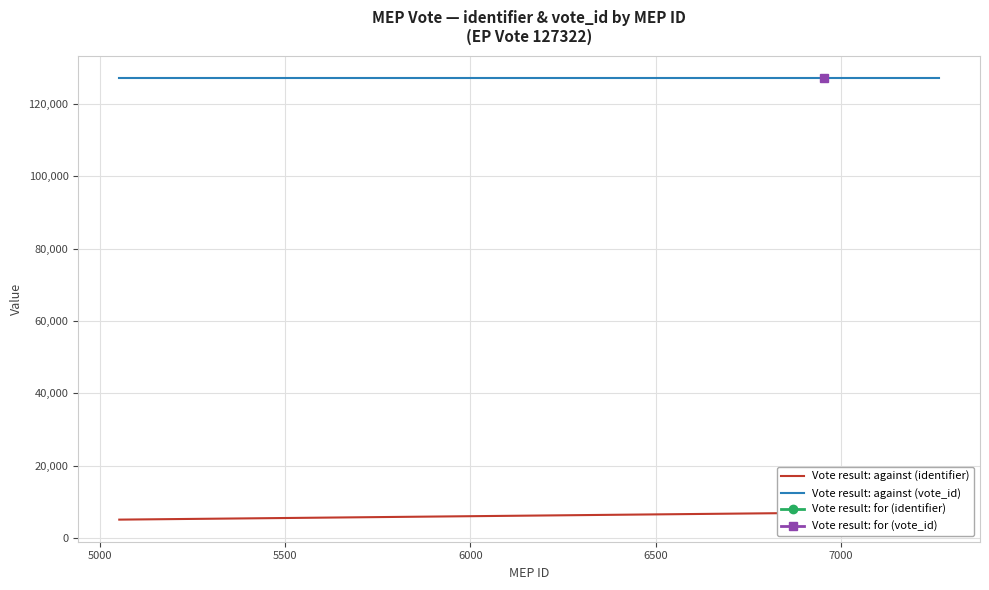

How many data points does each series have?

39